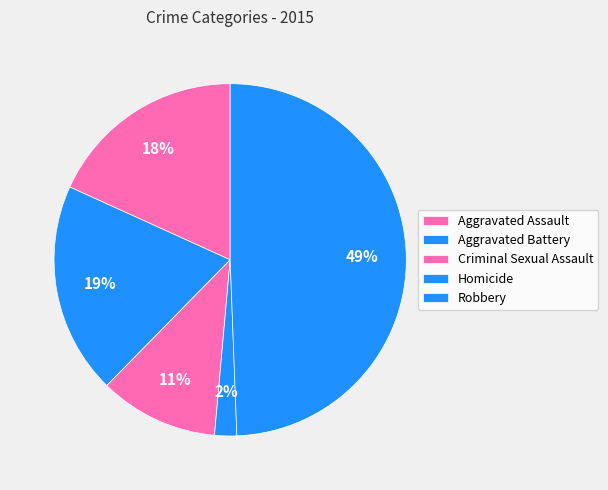

What is the change in value from Aggravated Battery to Robbery?

+74